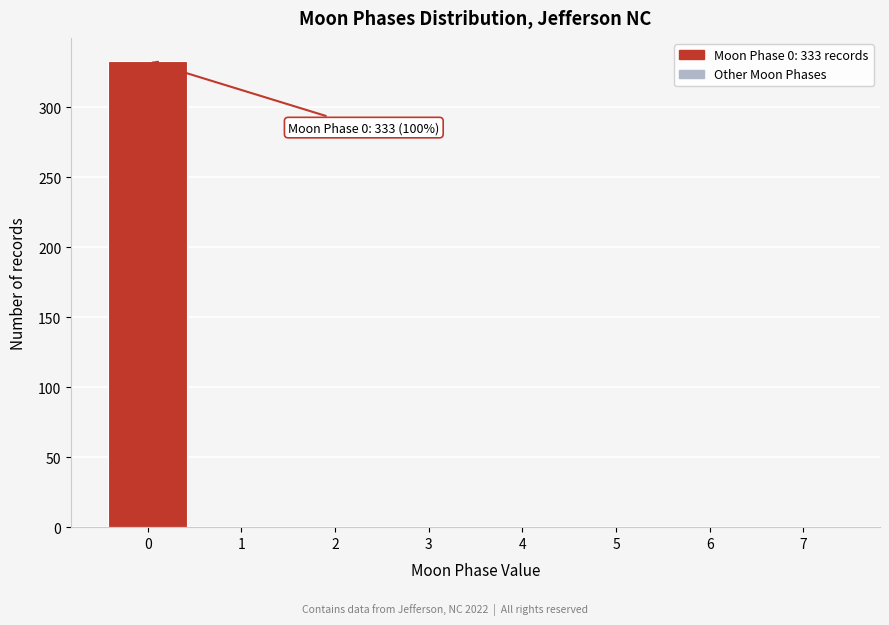

Which range on the x-axis has the tallest bar?

-0.5 to 0.5